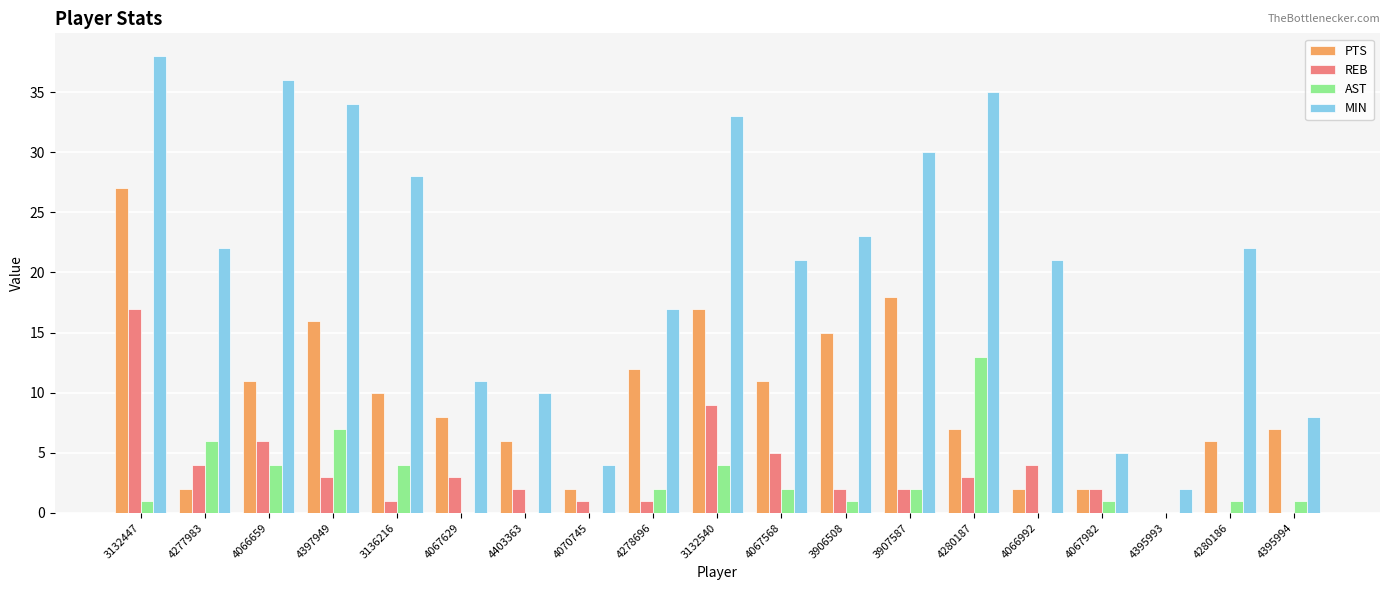

Between 4066992 and 4395994, which series saw the biggest shift?

MIN